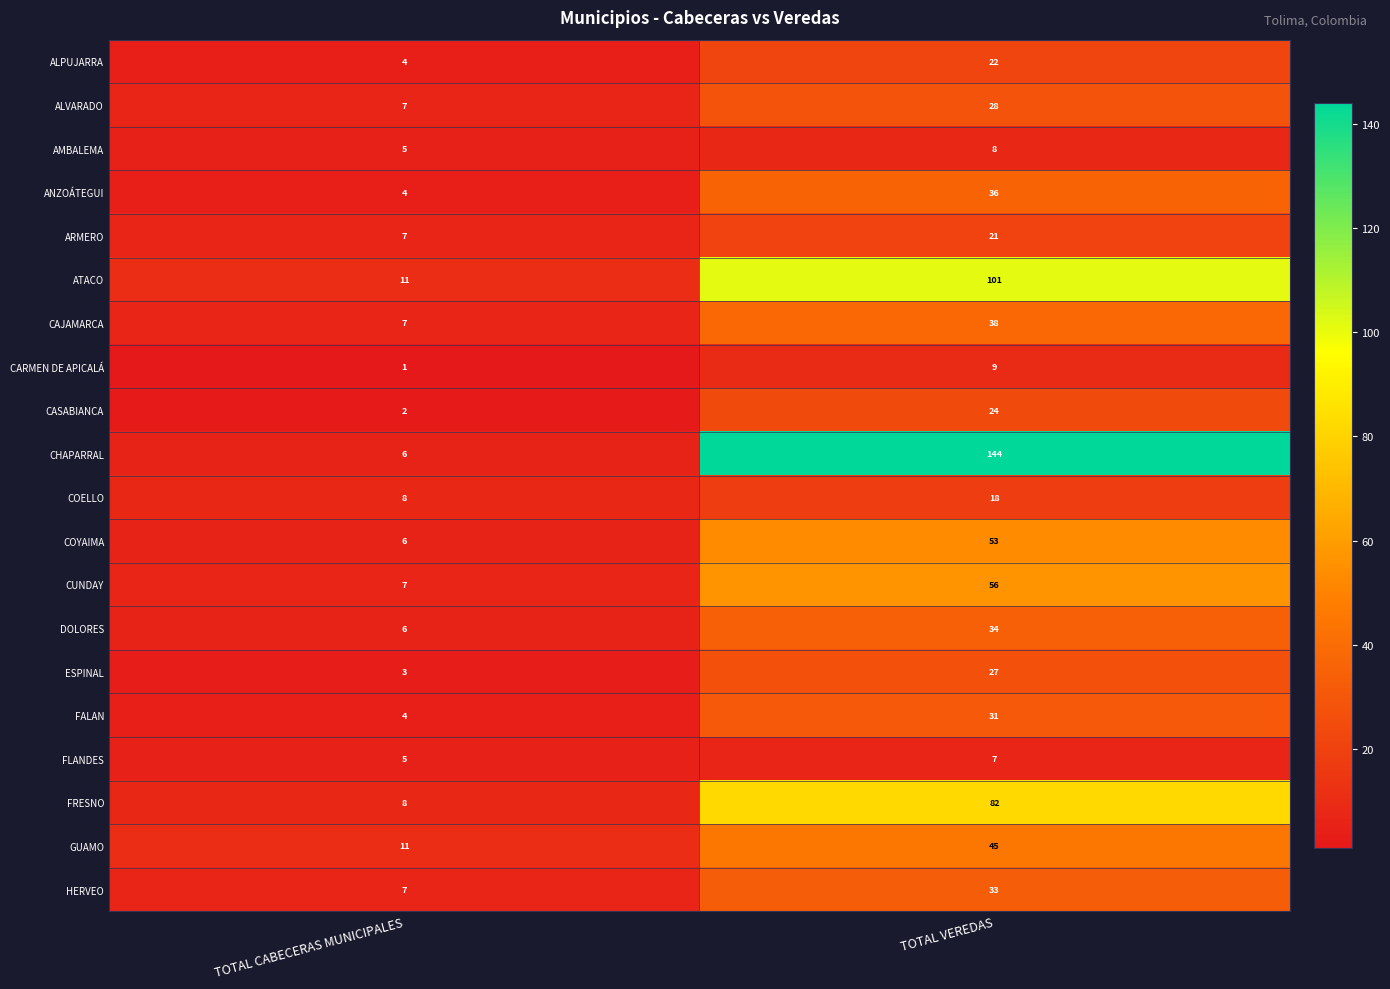

At which label is HERVEO closest to 20?

TOTAL CABECERAS MUNICIPALES